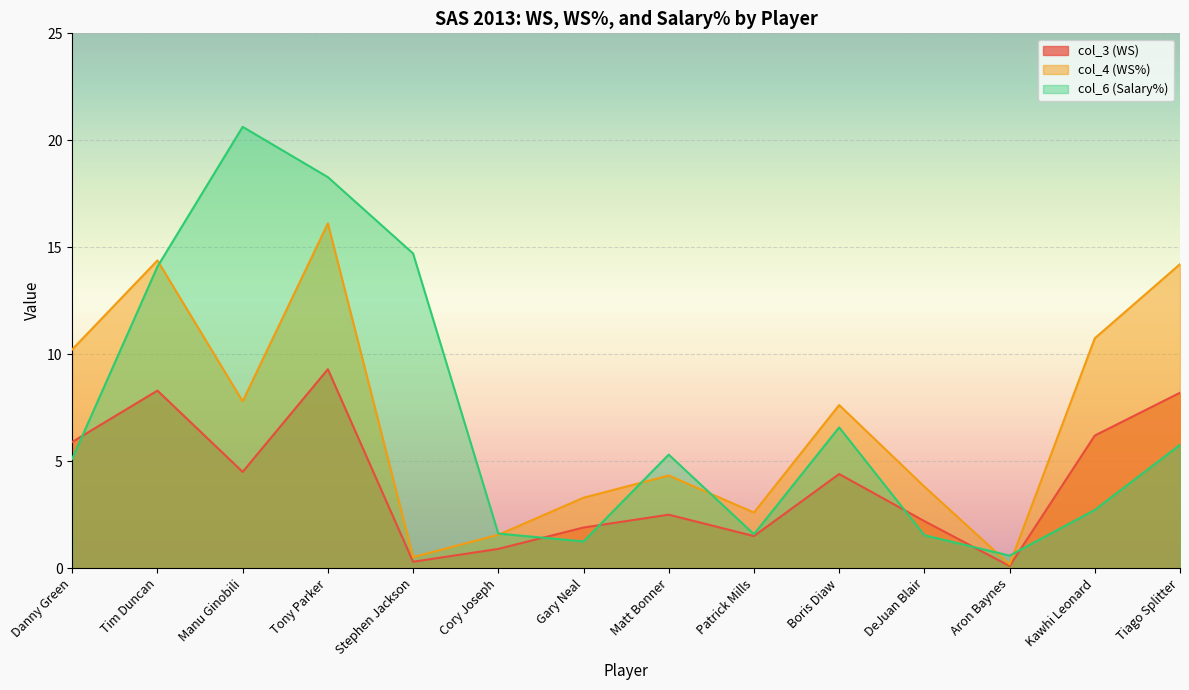

Reading left to right, what are all the values shown in this chart?

col_3 (WS): Danny Green=5.9	Tim Duncan=8.3	Manu Ginobili=4.5	Tony Parker=9.3	Stephen Jackson=0.3	Cory Joseph=0.9	Gary Neal=1.9	Matt Bonner=2.5	Patrick Mills=1.5	Boris Diaw=4.4	DeJuan Blair=2.2	Aron Baynes=0.1	Kawhi Leonard=6.2	Tiago Splitter=8.2
col_4 (WS%): Danny Green=10.2	Tim Duncan=14.4	Manu Ginobili=7.8	Tony Parker=16.1	Stephen Jackson=0.5	Cory Joseph=1.6	Gary Neal=3.3	Matt Bonner=4.3	Patrick Mills=2.6	Boris Diaw=7.6	DeJuan Blair=3.8	Aron Baynes=0.2	Kawhi Leonard=10.7	Tiago Splitter=14.2
col_6 (Salary%): Danny Green=5.1	Tim Duncan=14.1	Manu Ginobili=20.6	Tony Parker=18.3	Stephen Jackson=14.7	Cory Joseph=1.6	Gary Neal=1.2	Matt Bonner=5.3	Patrick Mills=1.6	Boris Diaw=6.6	DeJuan Blair=1.5	Aron Baynes=0.6	Kawhi Leonard=2.7	Tiago Splitter=5.8